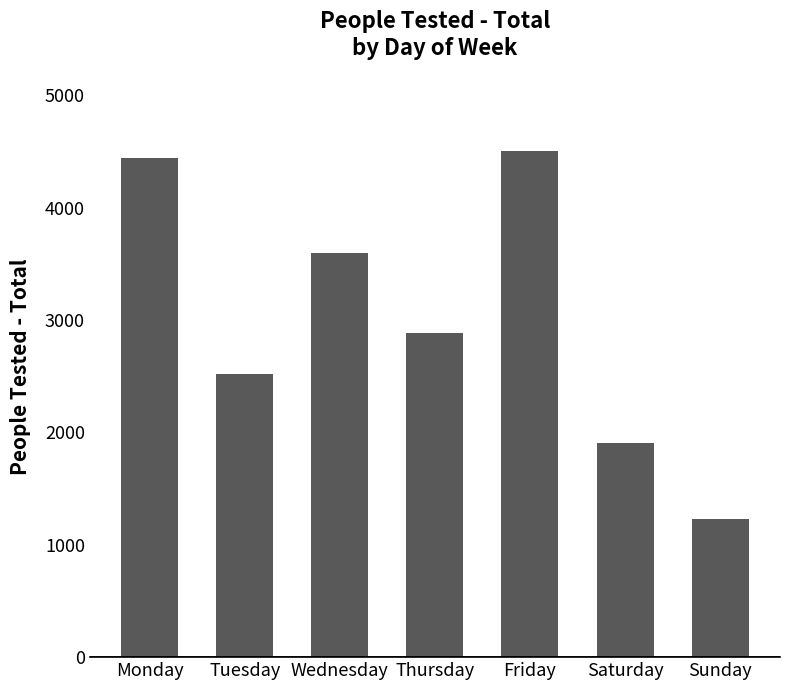

Between Sunday and Monday, which is larger?

Monday